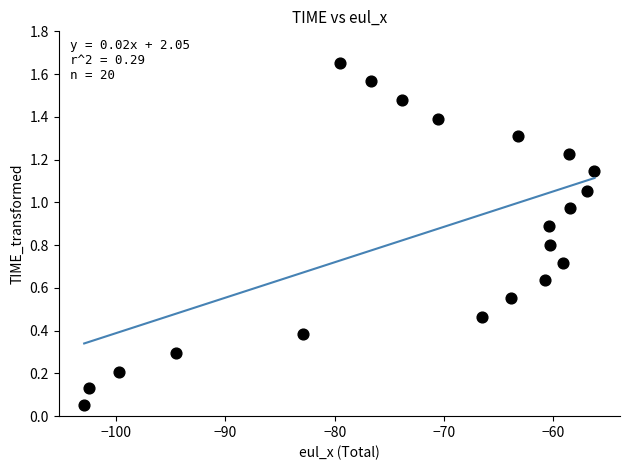

What is the range of X values (max minus min)?

46.7